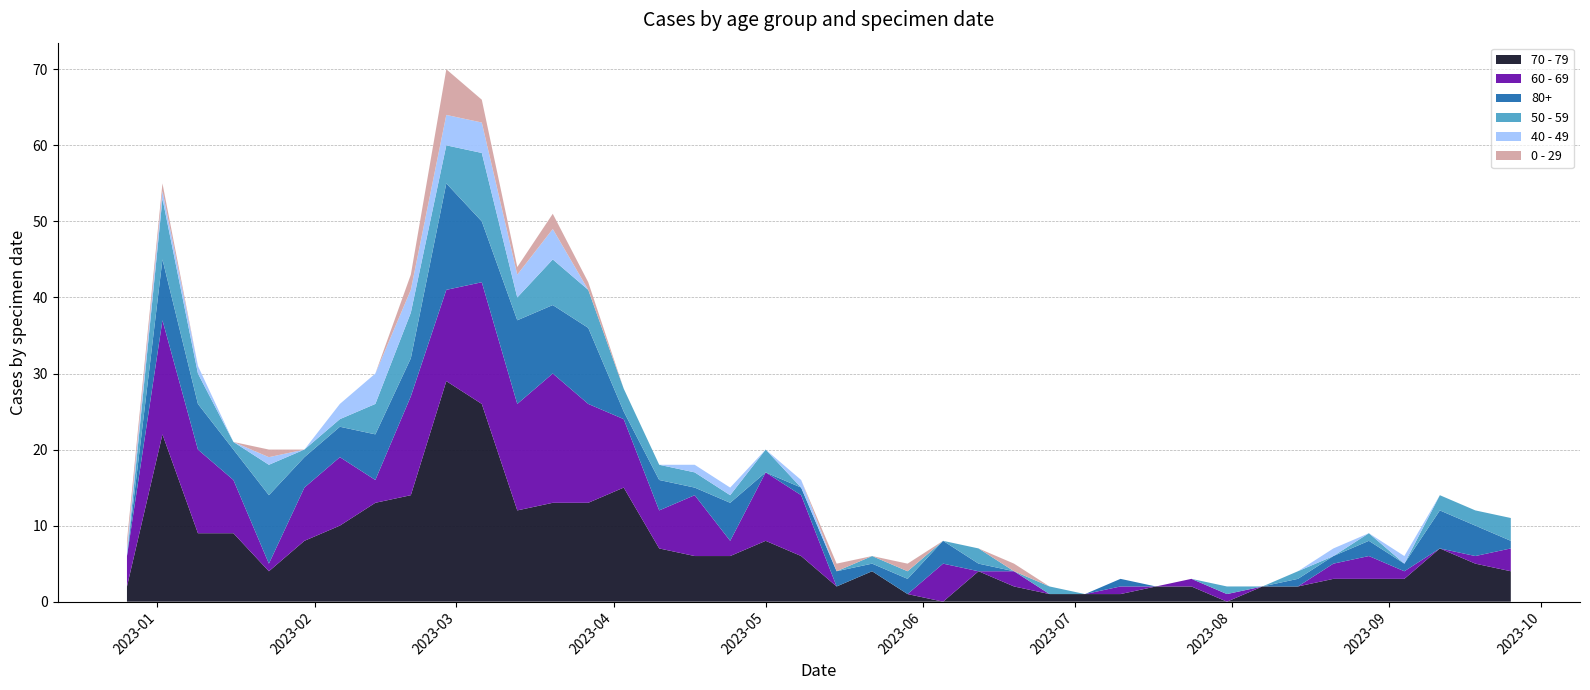

Reading left to right, list all the values displayed in this chart.

70 - 79: 2022-12-26=2	2023-01-02=22	2023-01-09=9	2023-01-16=9	2023-01-23=4	2023-01-30=8	2023-02-06=10	2023-02-13=13	2023-02-20=14	2023-02-27=29	2023-03-06=26	2023-03-13=12	2023-03-20=13	2023-03-27=13	2023-04-03=15	2023-04-10=7	2023-04-17=6	2023-04-24=6	2023-05-01=8	2023-05-08=6	2023-05-15=2	2023-05-22=4	2023-05-29=1	2023-06-05=0	2023-06-12=4	2023-06-19=2	2023-06-26=1	2023-07-03=1	2023-07-10=1	2023-07-17=2	2023-07-24=2	2023-07-31=0	2023-08-07=2	2023-08-14=2	2023-08-21=3	2023-08-28=3	2023-09-04=3	2023-09-11=7	2023-09-18=5	2023-09-25=4
60 - 69: 2022-12-26=4	2023-01-02=15	2023-01-09=11	2023-01-16=7	2023-01-23=1	2023-01-30=7	2023-02-06=9	2023-02-13=3	2023-02-20=13	2023-02-27=12	2023-03-06=16	2023-03-13=14	2023-03-20=17	2023-03-27=13	2023-04-03=9	2023-04-10=5	2023-04-17=8	2023-04-24=2	2023-05-01=9	2023-05-08=8	2023-05-15=0	2023-05-22=0	2023-05-29=0	2023-06-05=5	2023-06-12=0	2023-06-19=2	2023-06-26=0	2023-07-03=0	2023-07-10=1	2023-07-17=0	2023-07-24=1	2023-07-31=1	2023-08-07=0	2023-08-14=0	2023-08-21=2	2023-08-28=3	2023-09-04=1	2023-09-11=0	2023-09-18=1	2023-09-25=3
80+: 2022-12-26=0	2023-01-02=8	2023-01-09=6	2023-01-16=4	2023-01-23=9	2023-01-30=4	2023-02-06=4	2023-02-13=6	2023-02-20=5	2023-02-27=14	2023-03-06=8	2023-03-13=11	2023-03-20=9	2023-03-27=10	2023-04-03=1	2023-04-10=4	2023-04-17=1	2023-04-24=5	2023-05-01=0	2023-05-08=1	2023-05-15=2	2023-05-22=1	2023-05-29=2	2023-06-05=3	2023-06-12=1	2023-06-19=0	2023-06-26=0	2023-07-03=0	2023-07-10=1	2023-07-17=0	2023-07-24=0	2023-07-31=0	2023-08-07=0	2023-08-14=1	2023-08-21=1	2023-08-28=2	2023-09-04=1	2023-09-11=5	2023-09-18=4	2023-09-25=1
50 - 59: 2022-12-26=0	2023-01-02=8	2023-01-09=4	2023-01-16=1	2023-01-23=4	2023-01-30=1	2023-02-06=1	2023-02-13=4	2023-02-20=6	2023-02-27=5	2023-03-06=9	2023-03-13=3	2023-03-20=6	2023-03-27=5	2023-04-03=3	2023-04-10=2	2023-04-17=2	2023-04-24=1	2023-05-01=3	2023-05-08=0	2023-05-15=0	2023-05-22=1	2023-05-29=1	2023-06-05=0	2023-06-12=2	2023-06-19=0	2023-06-26=1	2023-07-03=0	2023-07-10=0	2023-07-17=0	2023-07-24=0	2023-07-31=1	2023-08-07=0	2023-08-14=1	2023-08-21=0	2023-08-28=1	2023-09-04=0	2023-09-11=2	2023-09-18=2	2023-09-25=3
40 - 49: 2022-12-26=1	2023-01-02=1	2023-01-09=1	2023-01-16=0	2023-01-23=1	2023-01-30=0	2023-02-06=2	2023-02-13=4	2023-02-20=3	2023-02-27=4	2023-03-06=4	2023-03-13=3	2023-03-20=4	2023-03-27=0	2023-04-03=0	2023-04-10=0	2023-04-17=1	2023-04-24=1	2023-05-01=0	2023-05-08=1	2023-05-15=0	2023-05-22=0	2023-05-29=0	2023-06-05=0	2023-06-12=0	2023-06-19=0	2023-06-26=0	2023-07-03=0	2023-07-10=0	2023-07-17=0	2023-07-24=0	2023-07-31=0	2023-08-07=0	2023-08-14=0	2023-08-21=1	2023-08-28=0	2023-09-04=1	2023-09-11=0	2023-09-18=0	2023-09-25=0
0 - 29: 2022-12-26=1	2023-01-02=1	2023-01-09=0	2023-01-16=0	2023-01-23=1	2023-01-30=0	2023-02-06=0	2023-02-13=0	2023-02-20=2	2023-02-27=6	2023-03-06=3	2023-03-13=1	2023-03-20=2	2023-03-27=1	2023-04-03=0	2023-04-10=0	2023-04-17=0	2023-04-24=0	2023-05-01=0	2023-05-08=0	2023-05-15=1	2023-05-22=0	2023-05-29=1	2023-06-05=0	2023-06-12=0	2023-06-19=1	2023-06-26=0	2023-07-03=0	2023-07-10=0	2023-07-17=0	2023-07-24=0	2023-07-31=0	2023-08-07=0	2023-08-14=0	2023-08-21=0	2023-08-28=0	2023-09-04=0	2023-09-11=0	2023-09-18=0	2023-09-25=0